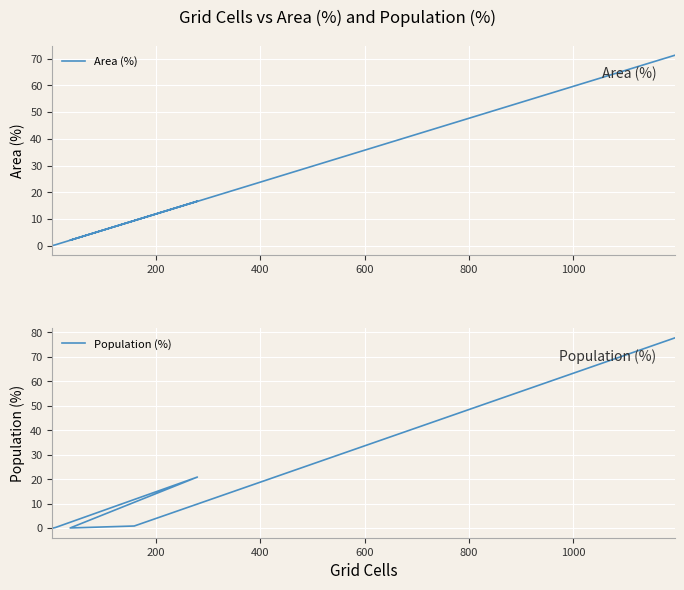

True or false: Population (%) and Area (%) cross at least once.

True